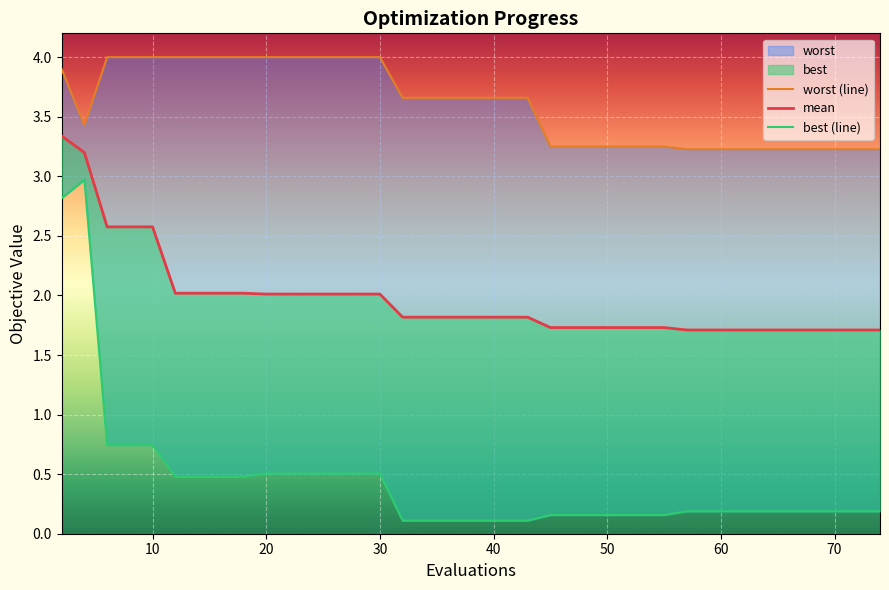

What is the total value across all series at 20?

7.3